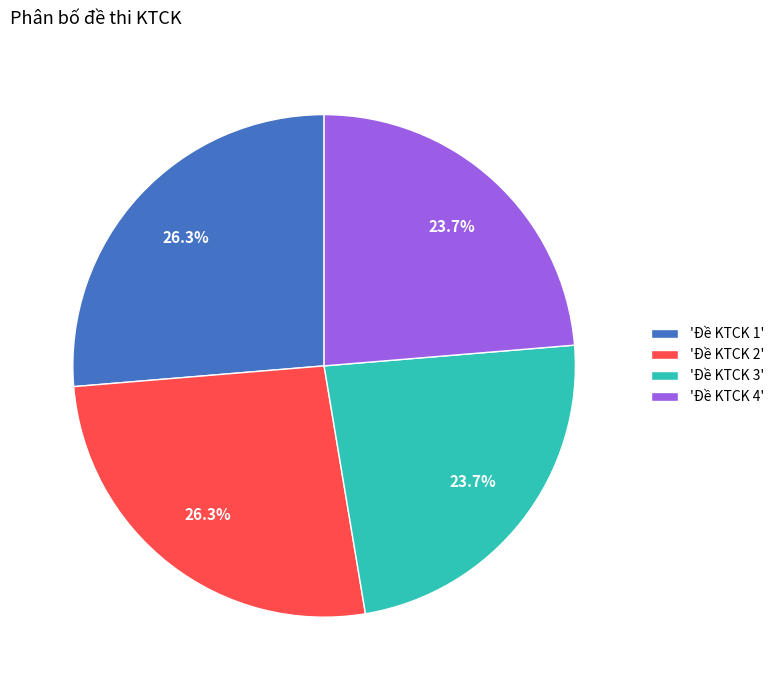

What is the ratio of the value at 'Đề KTCK 2' to the value at 'Đề KTCK 4'?

1.1